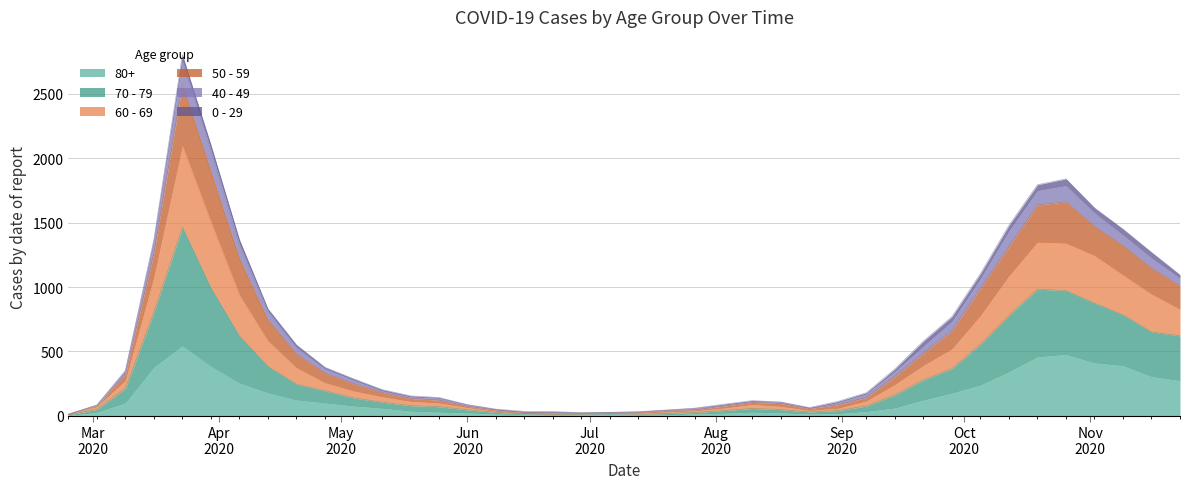

True or false: 70 - 79 has more than 2 interior local peaks.

True